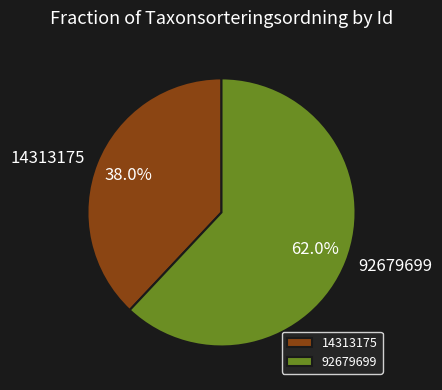

To the nearest percent, what is the difference between the 14313175 and 92679699 slice percentages?

24%